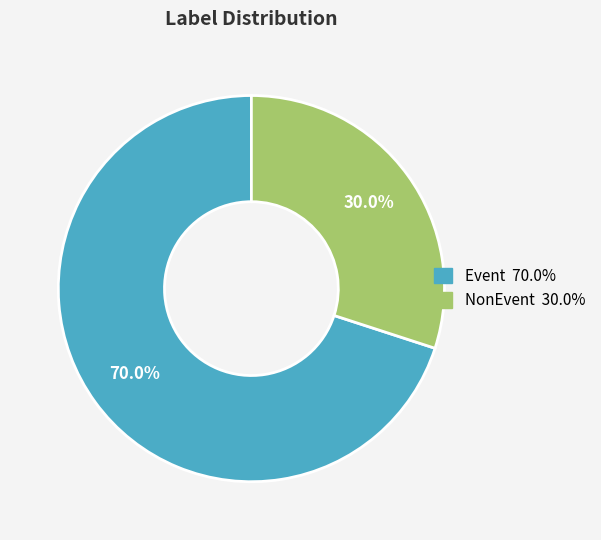

Is there any slice that represents more than half of the pie?

Yes